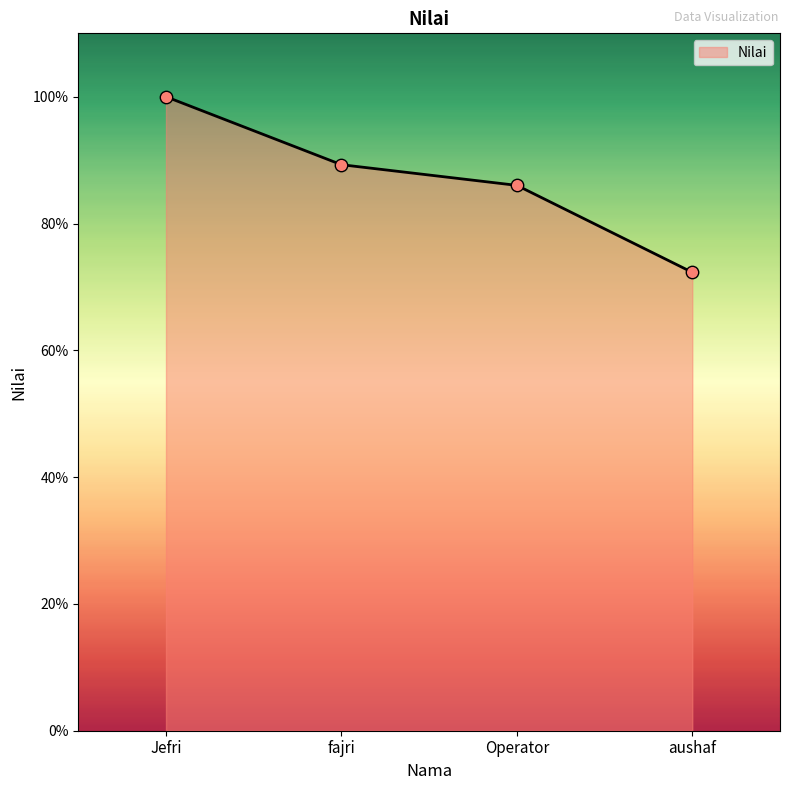

What is the ratio of the value at aushaf to the value at Jefri?

0.7